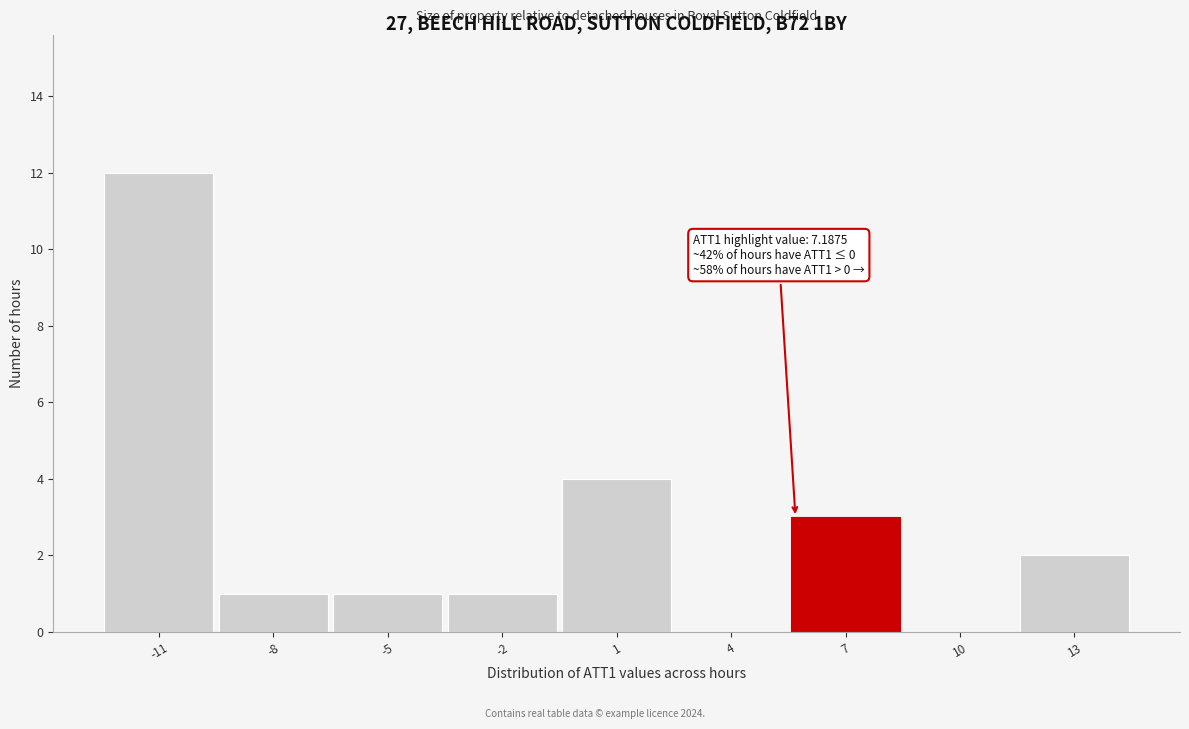

Reading left to right, list all the values displayed in this chart.

-11=12	-8=1	-5=1	-2=1	1=4	4=0	7=3	10=0	13=2